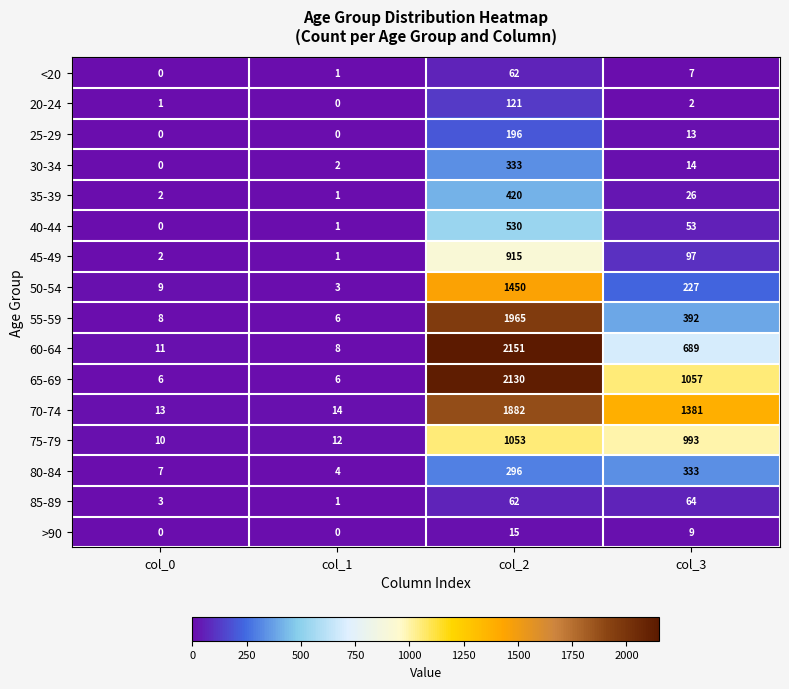

Where is 30-34 nearest to the value 166?

col_3